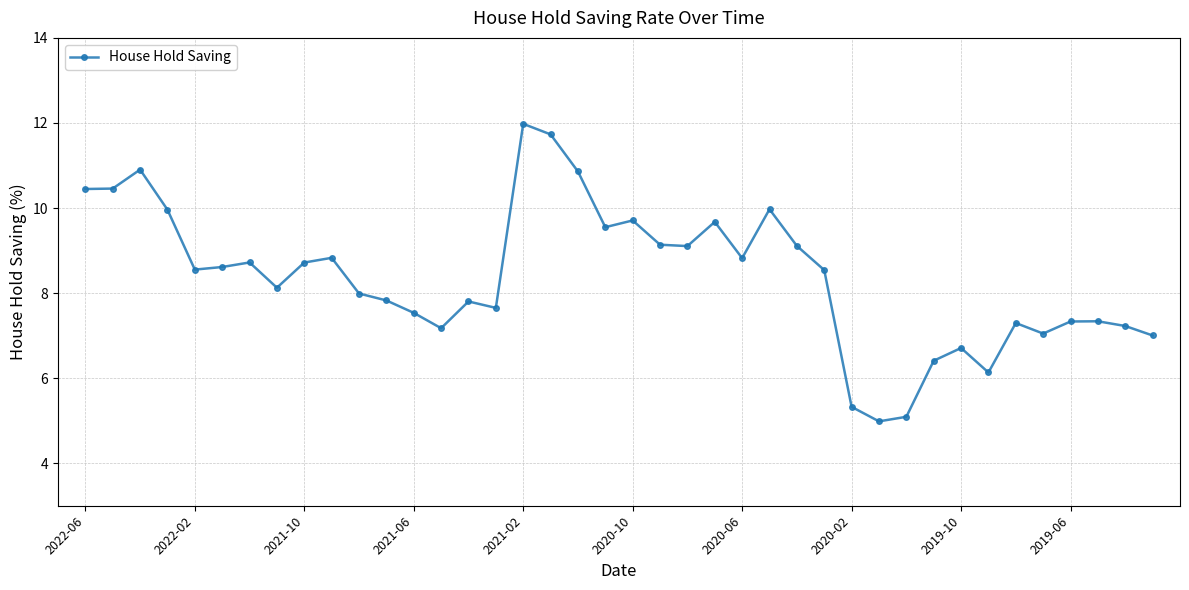

Does the chart display data point markers on the line(s)?

Yes